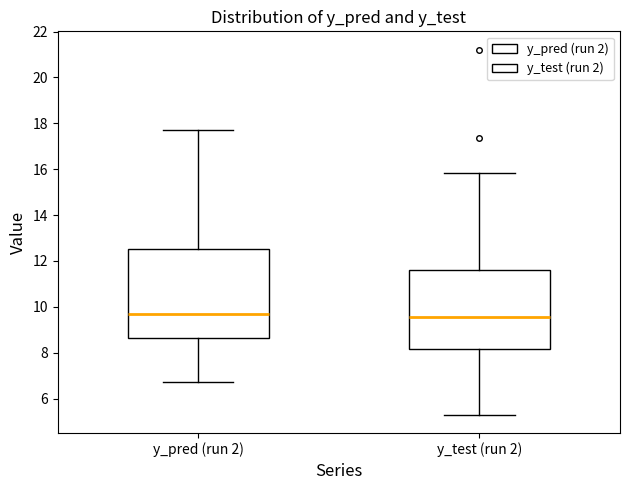

Reading left to right, transcribe this box plot: for each box, give where its median line is, the range the box spans, and where its two whiskers end, as read against the y-axis. The values are not printed on the chart, so give them approximately, as read against the axis.

y_pred (run 2): median 9.6, box 8.6 to 12.6, whiskers 6.8 to 17.8
y_test (run 2): median 9.6, box 8.2 to 11.6, whiskers 5.2 to 15.8